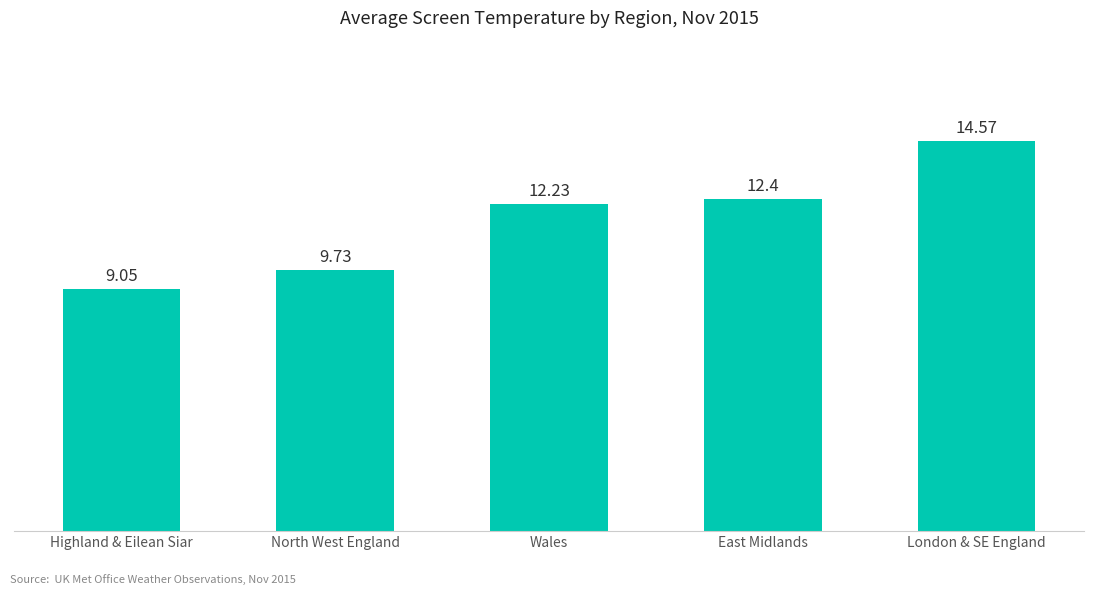

Rank the categories by value from highest to lowest.

London & SE England, East Midlands, Wales, North West England, Highland & Eilean Siar